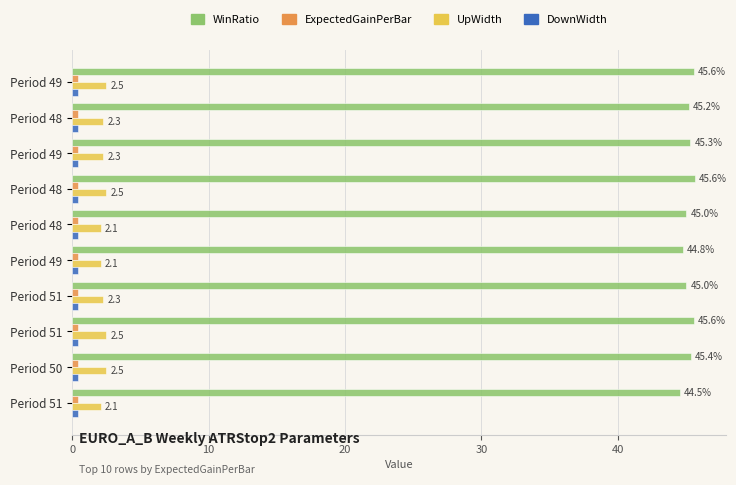

Which series has the largest range (max minus min)?

WinRatio